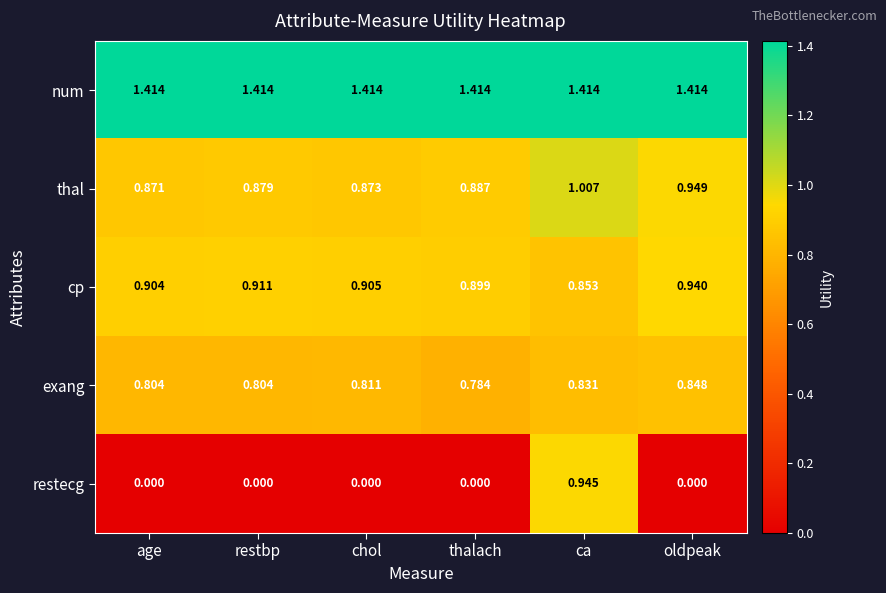

Between restbp and thalach, which series saw the biggest shift?

exang